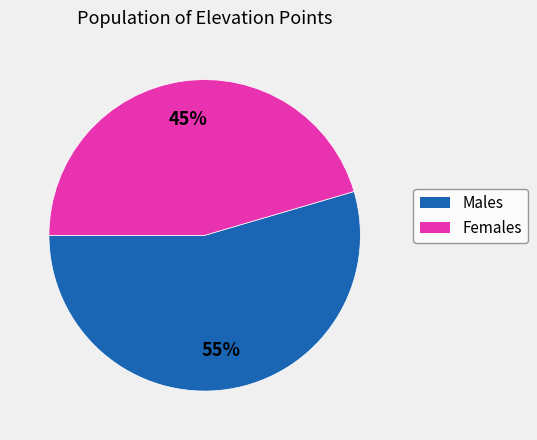

To the nearest percent, what is the average slice percentage?

50%